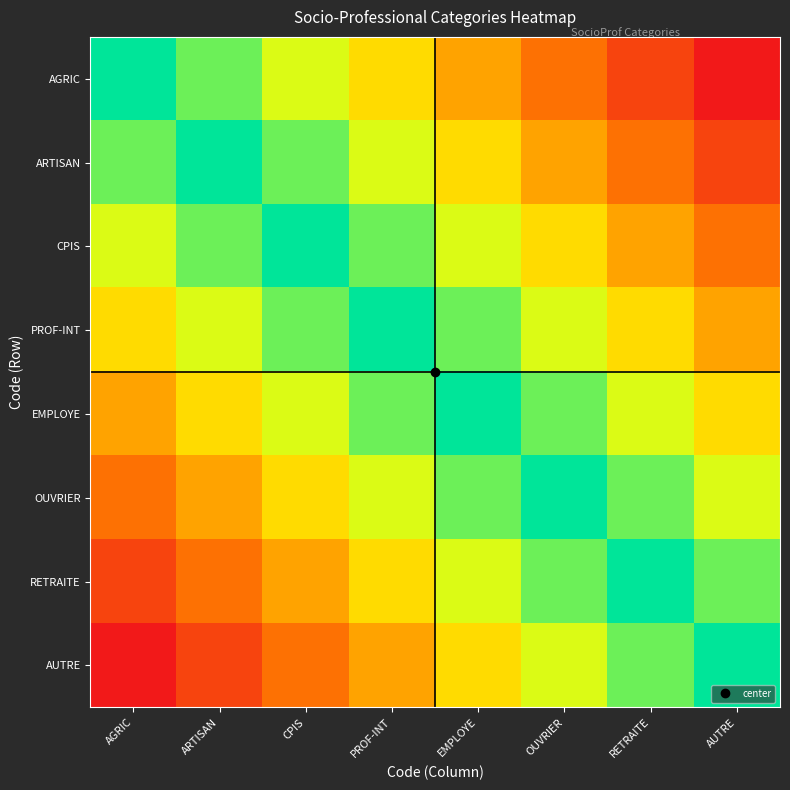

Which label corresponds to the largest value in the chart?

AGRIC